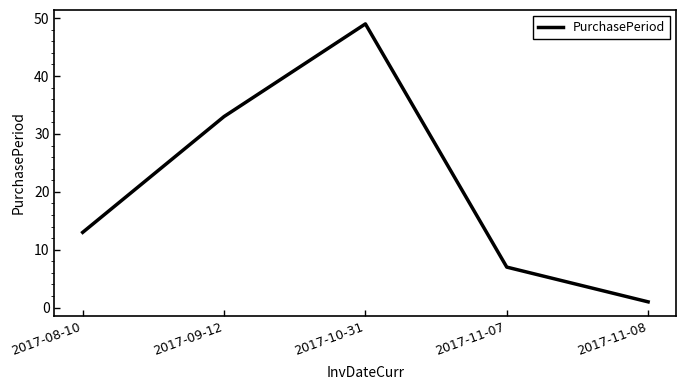

What is the smallest value displayed?

1